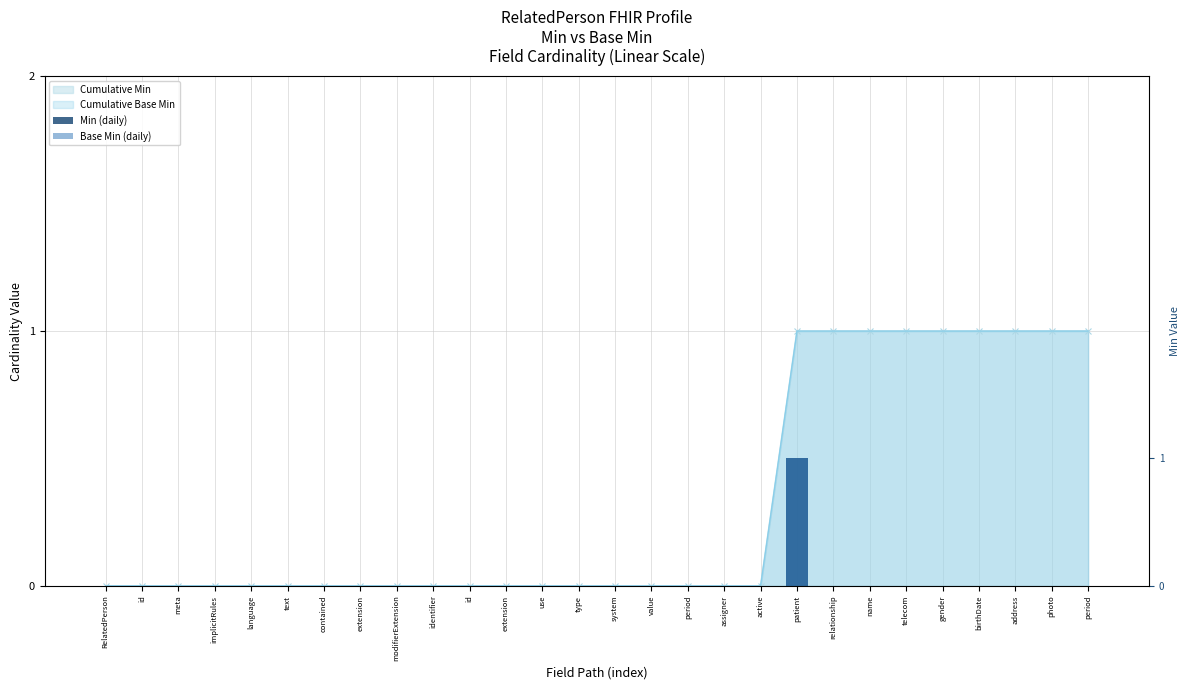

What is the difference between the maximum and minimum values in the Min (daily) series?

1